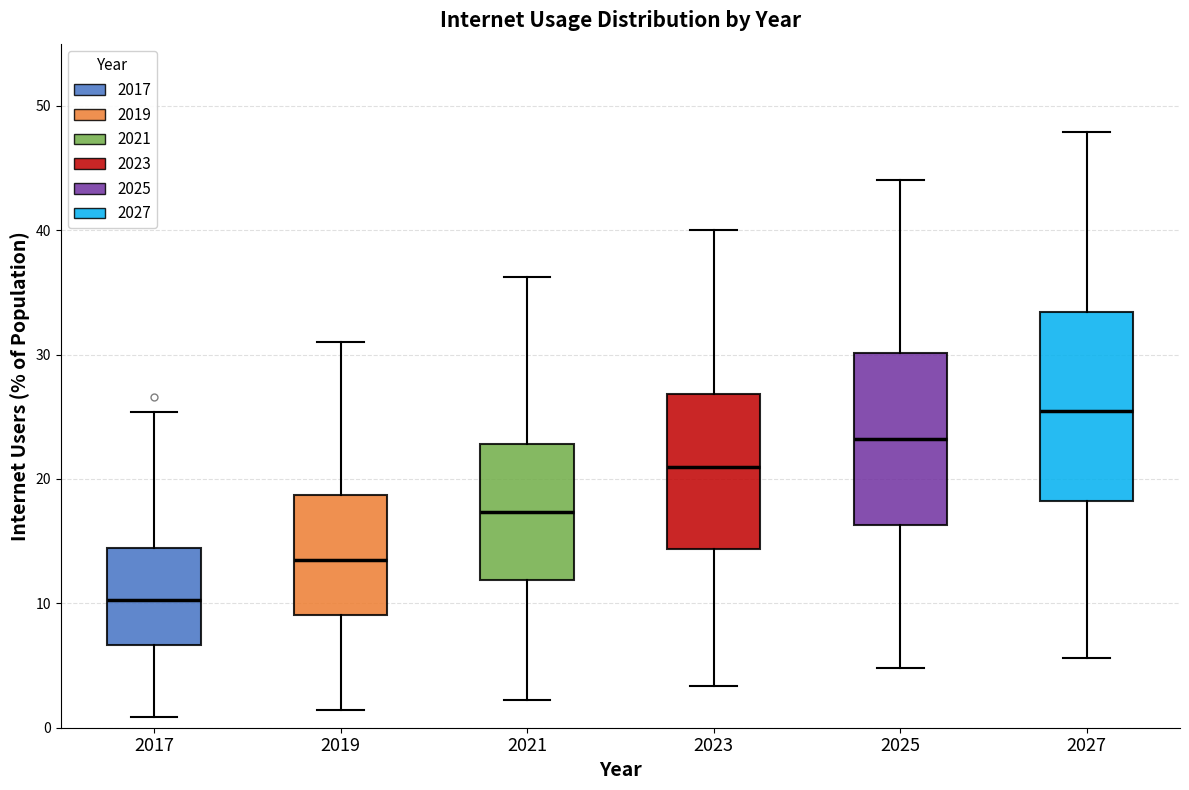

Which box is the tallest, from its lower edge to its upper edge?

2027